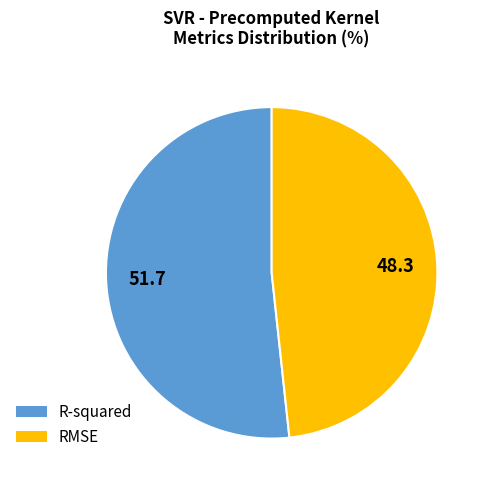

The R-squared slice represents 61% of the pie. True or false?

False